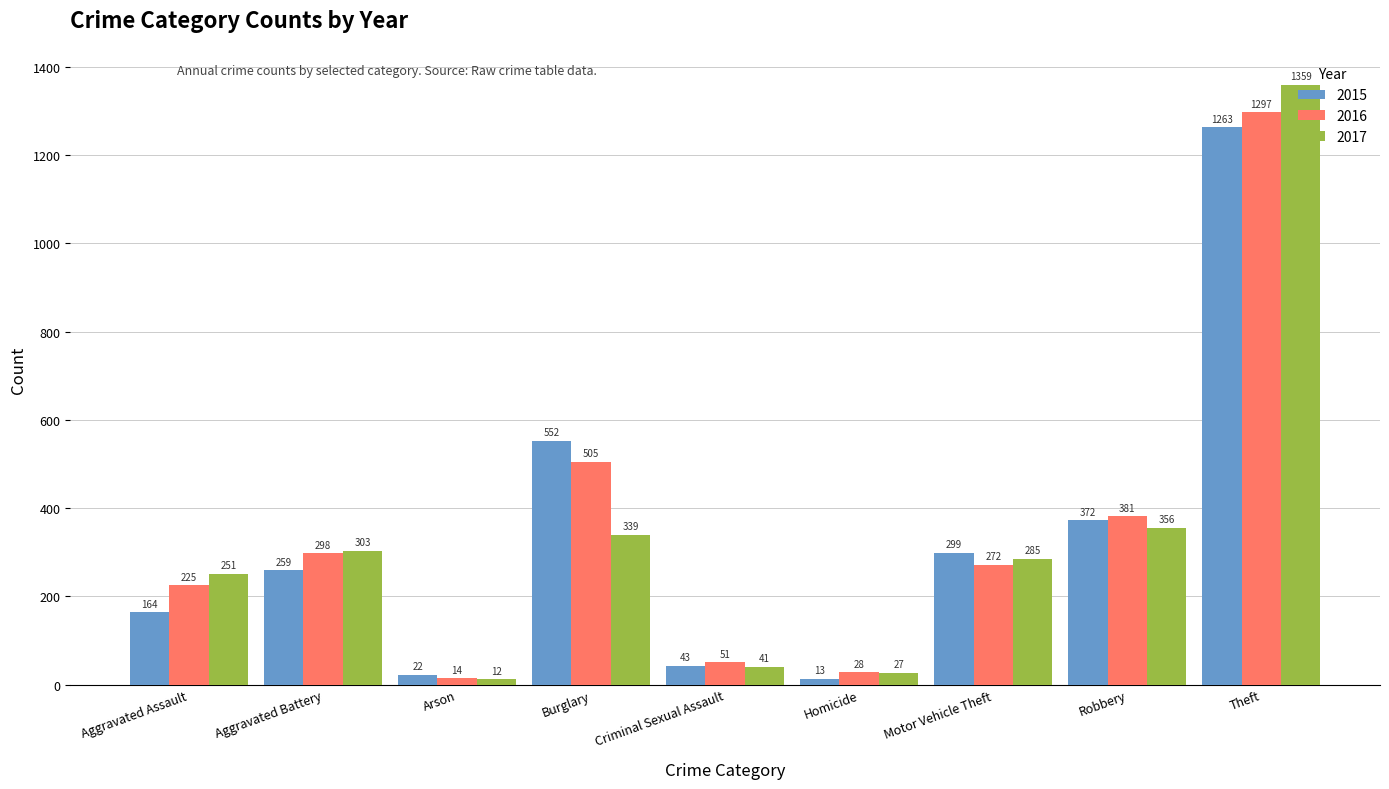

Rank the series by their maximum value, from lowest to highest.

2015, 2016, 2017